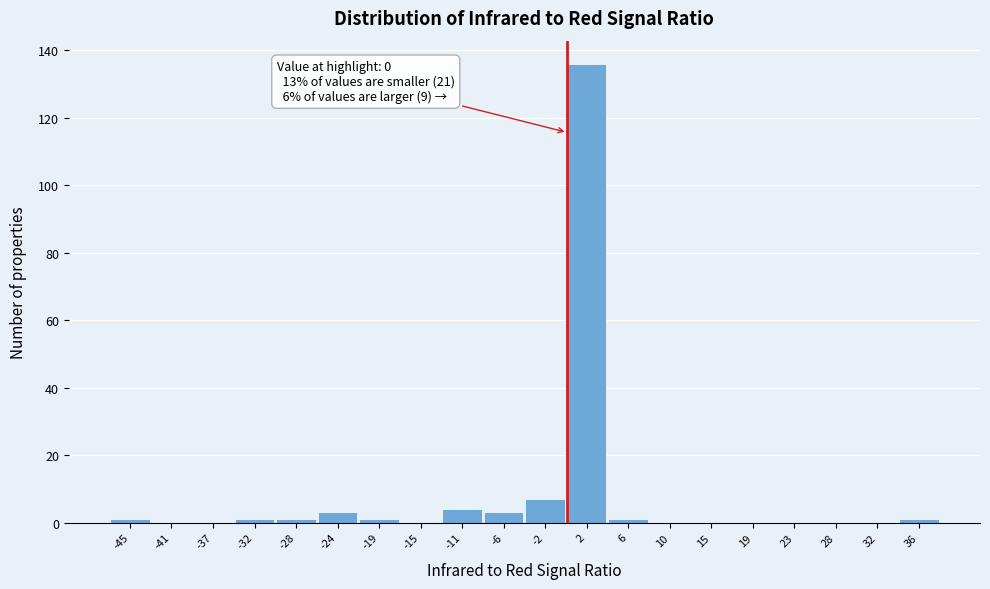

Over which range of the x-axis is the bar tallest?

-0.15 to 4.20